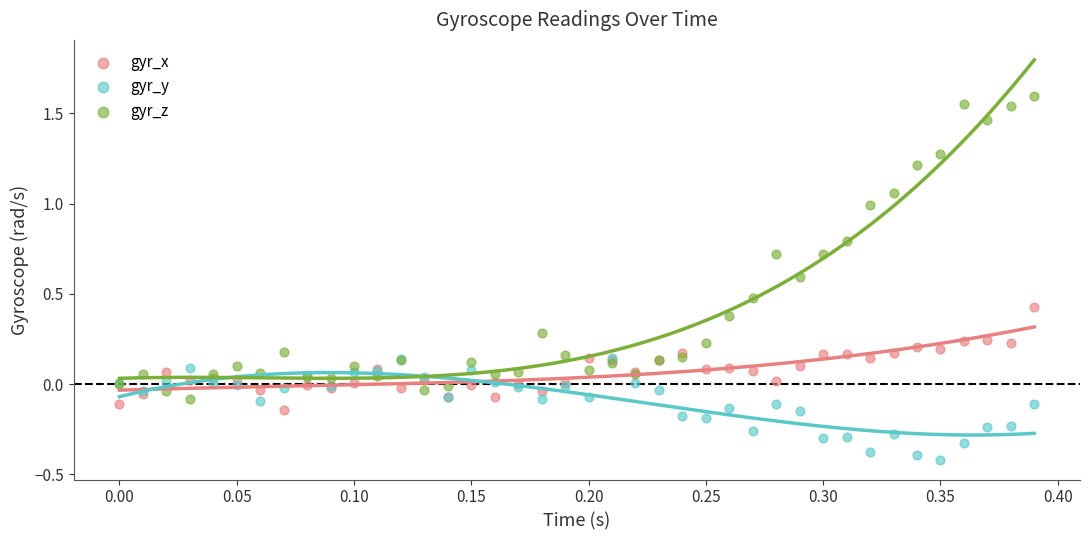

What are all the series names shown in the legend?

gyr_x, gyr_y, gyr_z